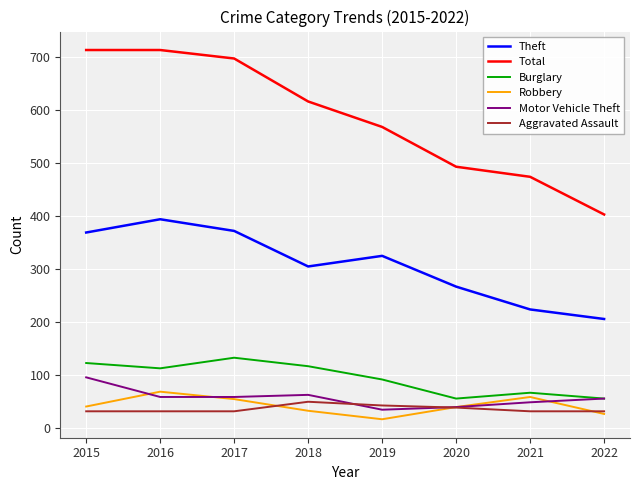

Which category has the lowest value across all series?

2019